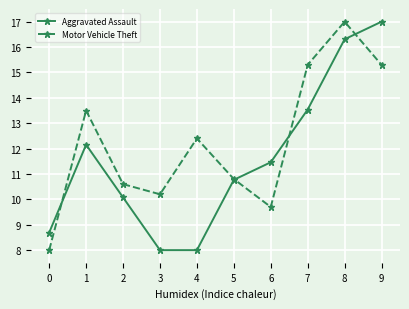

How many distinct data groups are displayed?

2